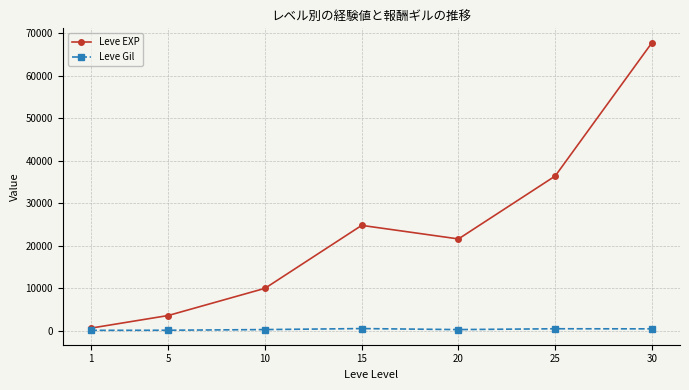

At which label does Leve EXP first exceed 21600?

15